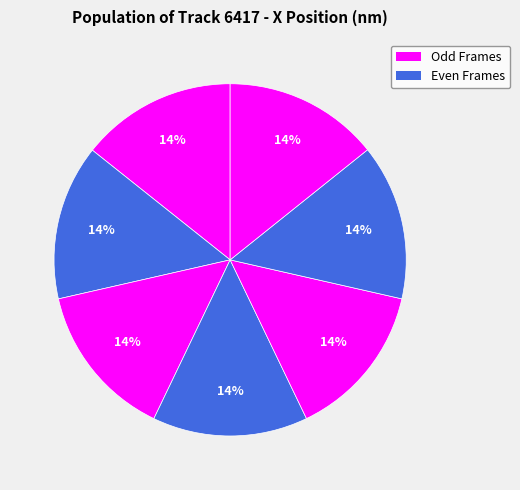

How many slices are in this pie chart?

7